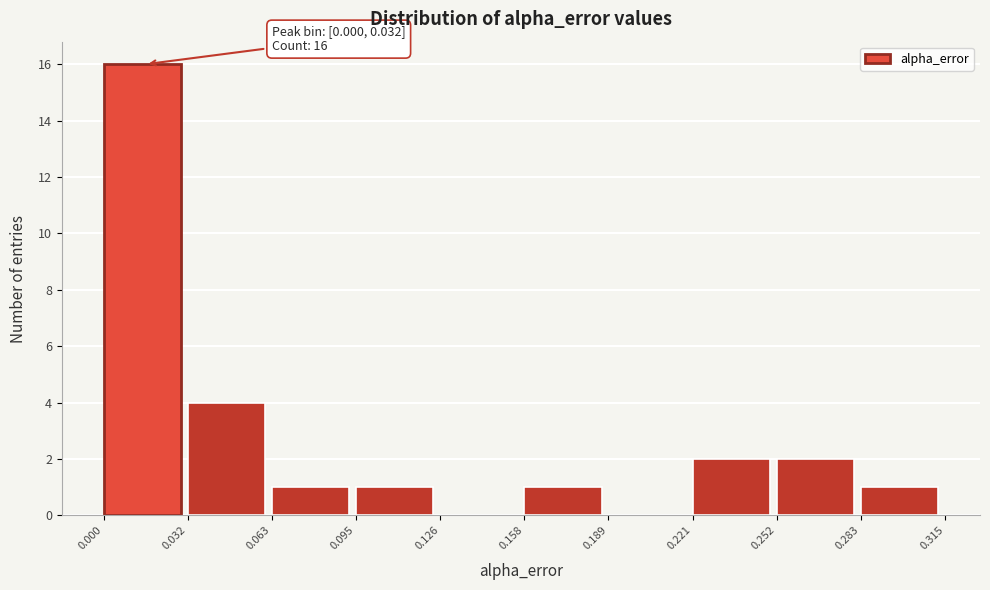

Which range on the x-axis has the tallest bar?

0.000 to 0.032